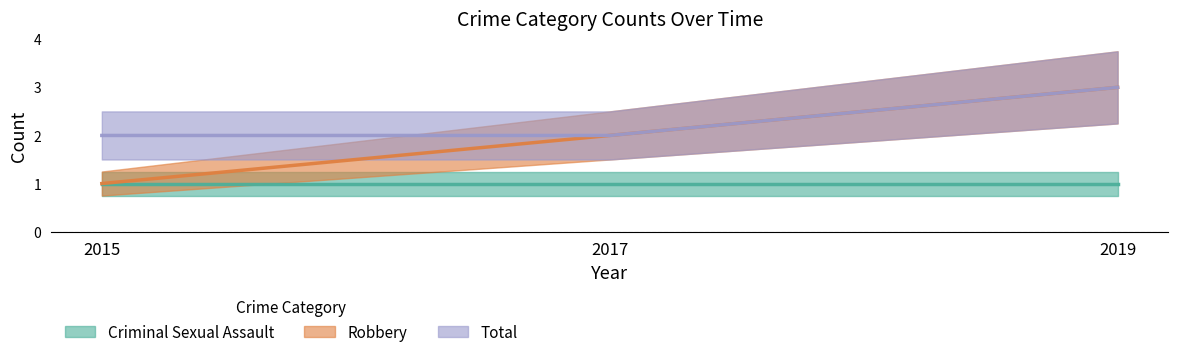

What is the highest value of the Total series?

3